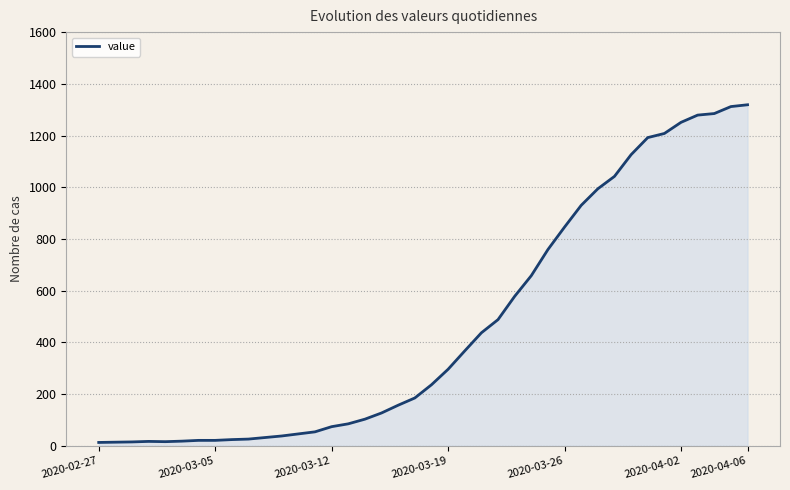

How many categories are shown in the chart?

40